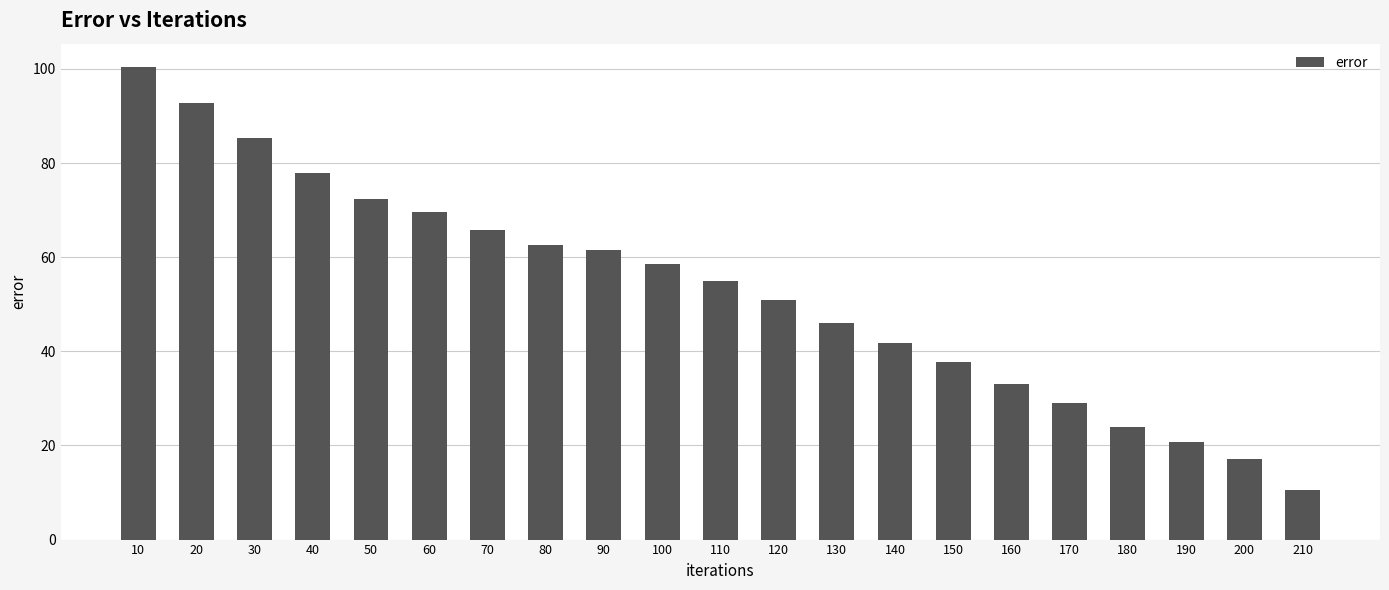

What value does the data have at 120?

50.8